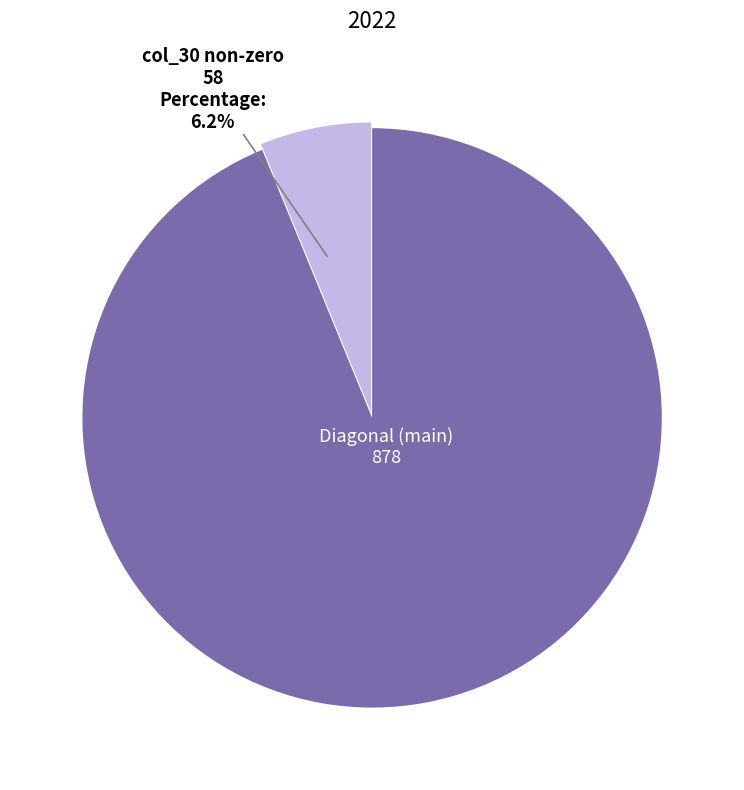

What is the majority slice?

Diagonal (main)